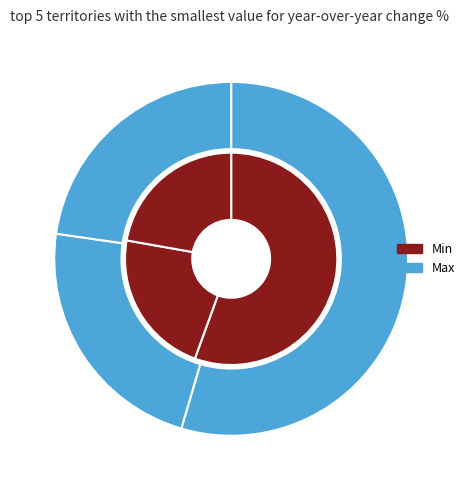

How many slices are in this pie chart?

3